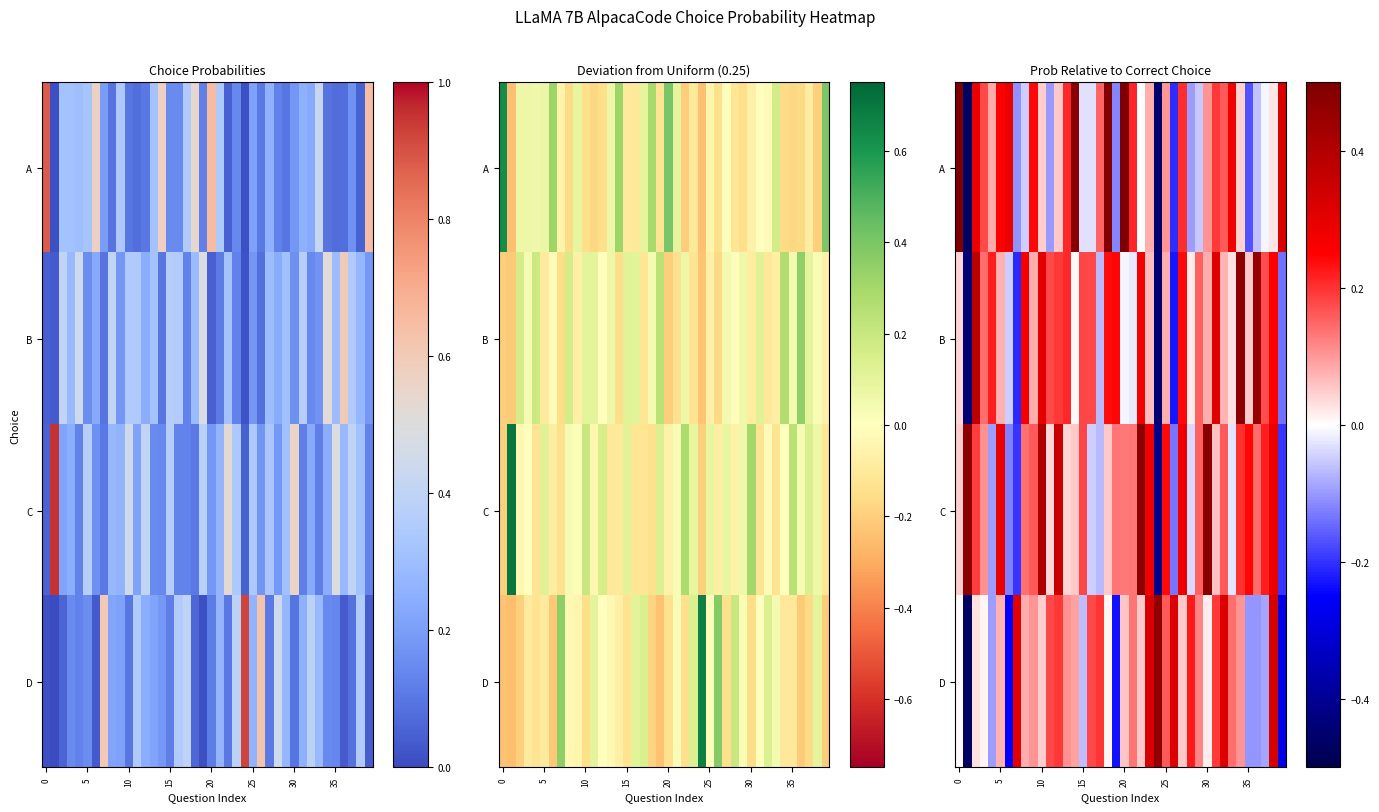

How many values in A are below zero?

15